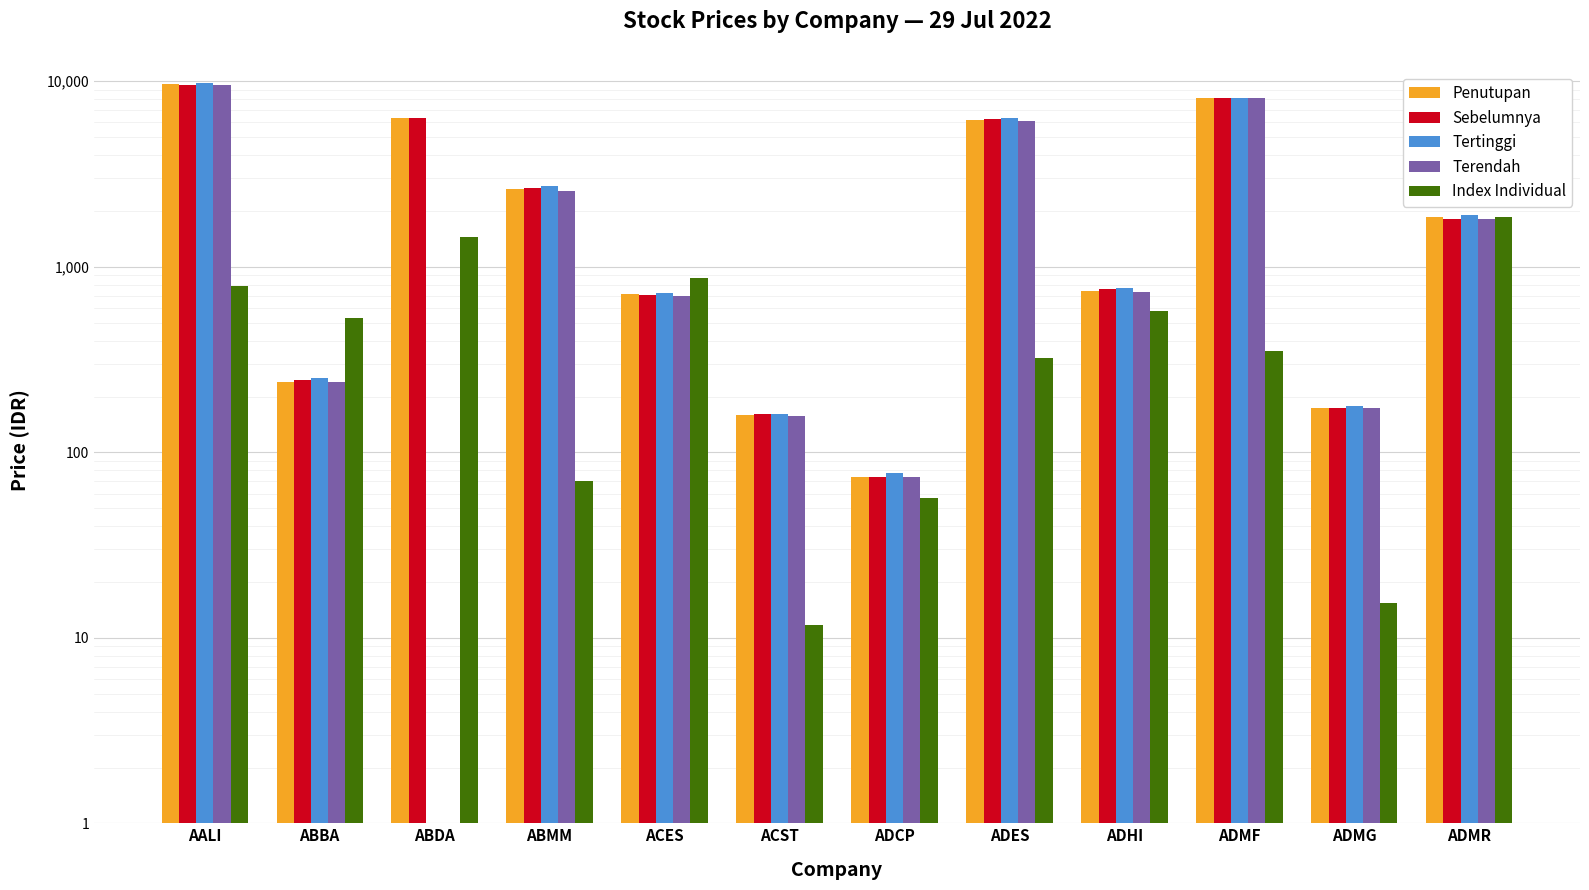

Which series has the widest spread of values?

Tertinggi